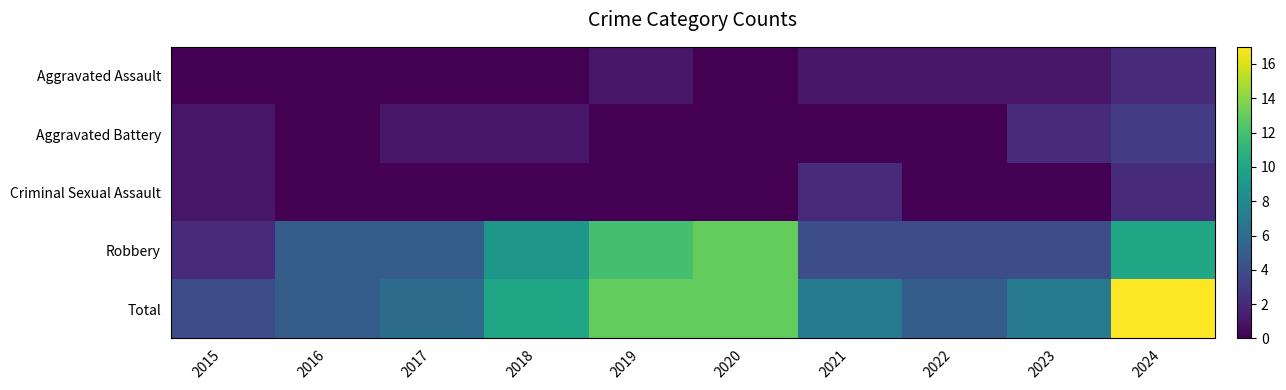

Reading left to right, transcribe all the data shown in this chart.

Aggravated Assault: 2015=0	2016=0	2017=0	2018=0	2019=1	2020=0	2021=1	2022=1	2023=1	2024=2
Aggravated Battery: 2015=1	2016=0	2017=1	2018=1	2019=0	2020=0	2021=0	2022=0	2023=2	2024=3
Criminal Sexual Assault: 2015=1	2016=0	2017=0	2018=0	2019=0	2020=0	2021=2	2022=0	2023=0	2024=2
Robbery: 2015=2	2016=5	2017=5	2018=9	2019=12	2020=13	2021=4	2022=4	2023=4	2024=10
Total: 2015=4	2016=5	2017=6	2018=10	2019=13	2020=13	2021=7	2022=5	2023=7	2024=17